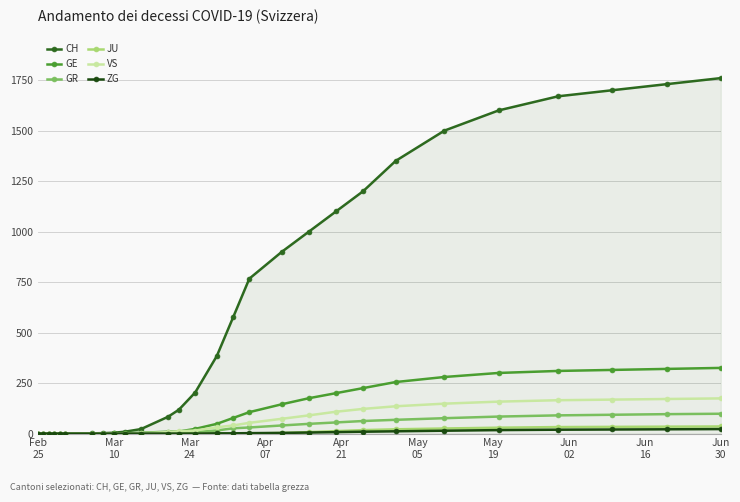

Which series has the largest total across all categories?

CH